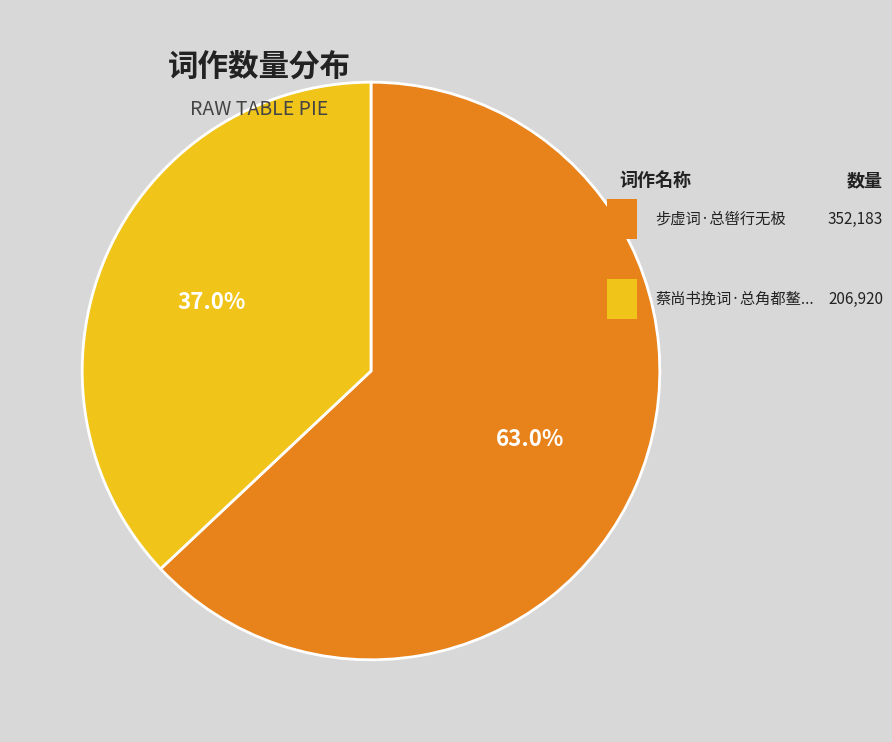

Is there a majority slice in this chart?

Yes